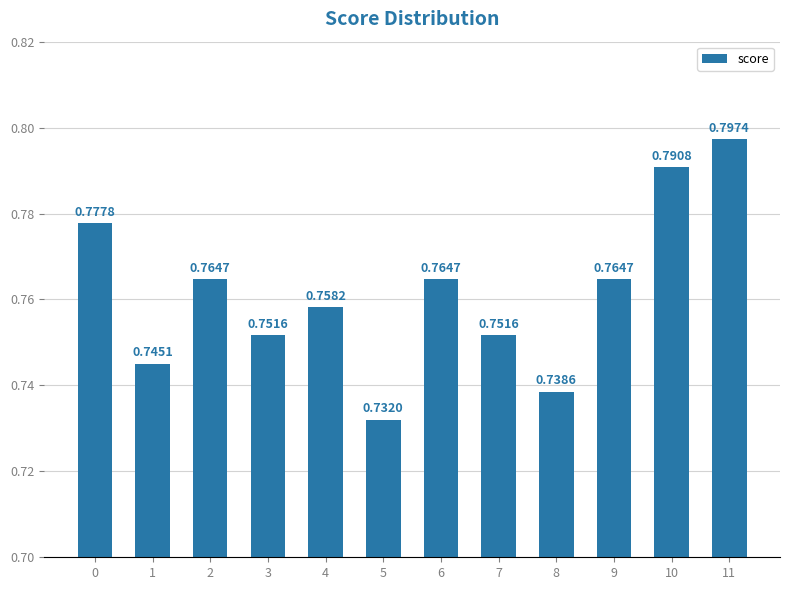

Between 0 and 10, which is larger?

10